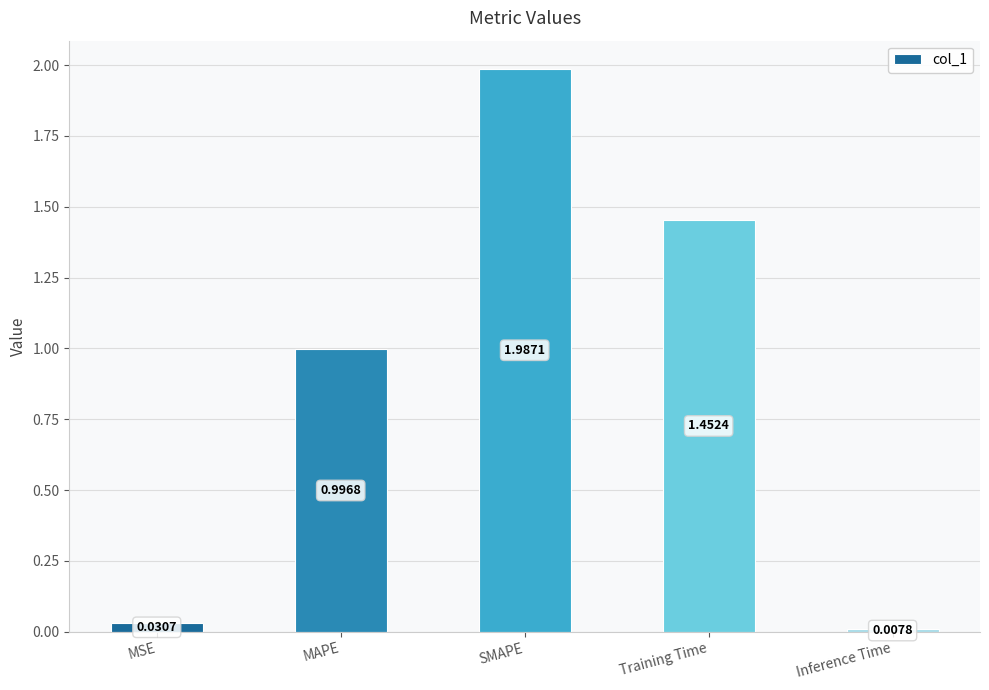

At which label is the value closest to 0?

Inference Time